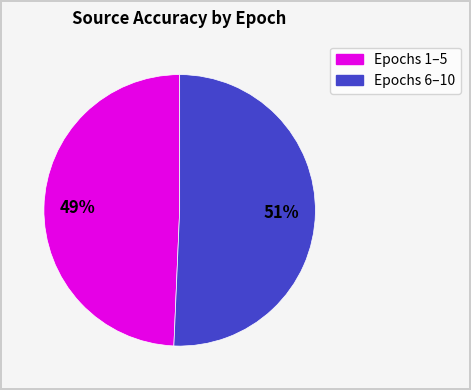

Count the number of slices in the pie.

2